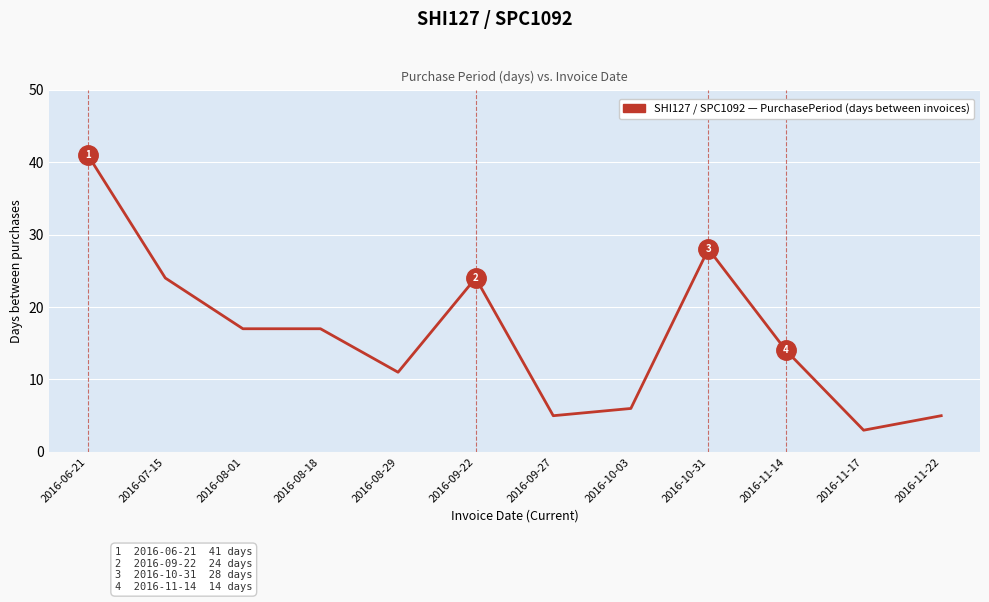

Which label corresponds to the smallest value in the chart?

2016-11-17